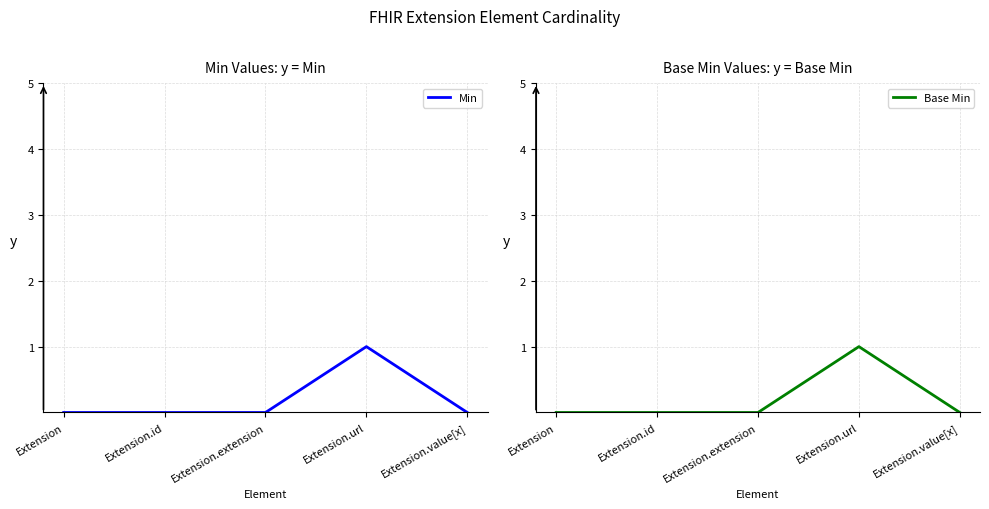

True or false: Min has a value of -1 at Extension.value[x].

False